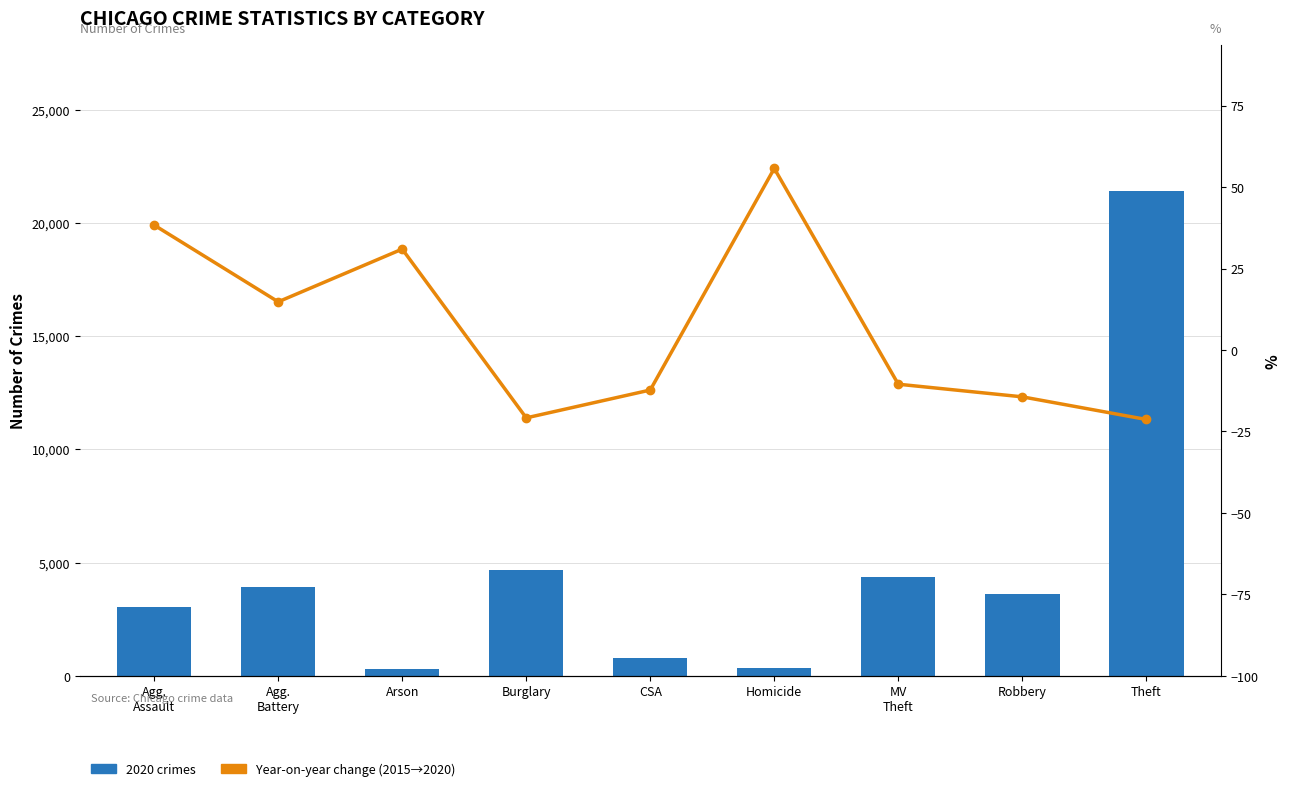

Rank the series by their maximum value, from lowest to highest.

Year-on-year change (2015→2020), 2020 crimes